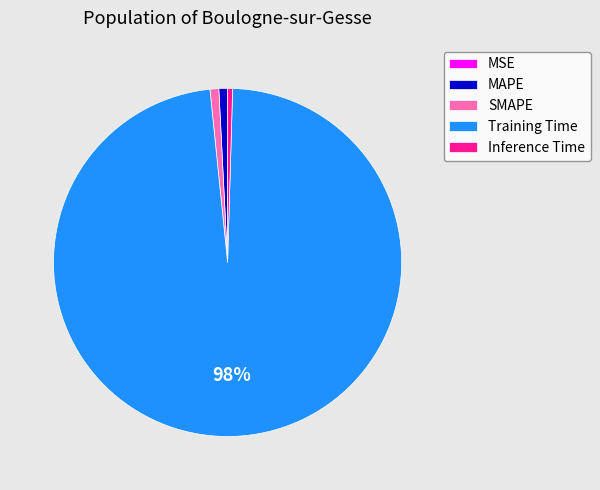

To the nearest percent, what is the difference between the Training Time and MAPE slice percentages?

97%